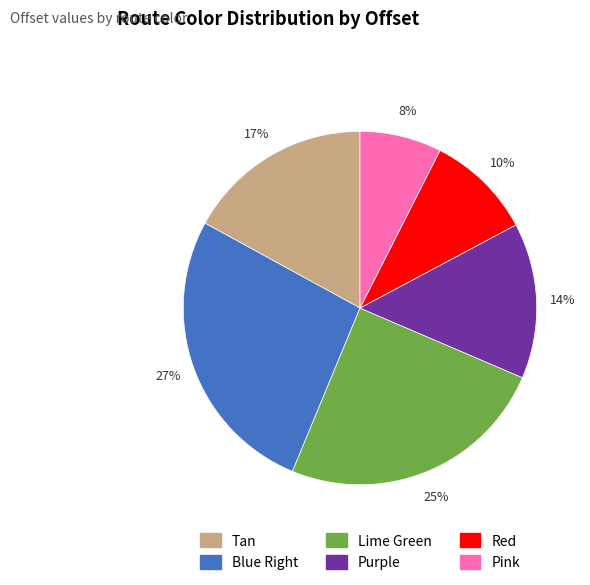

Which category has the biggest portion of the pie?

Blue Right